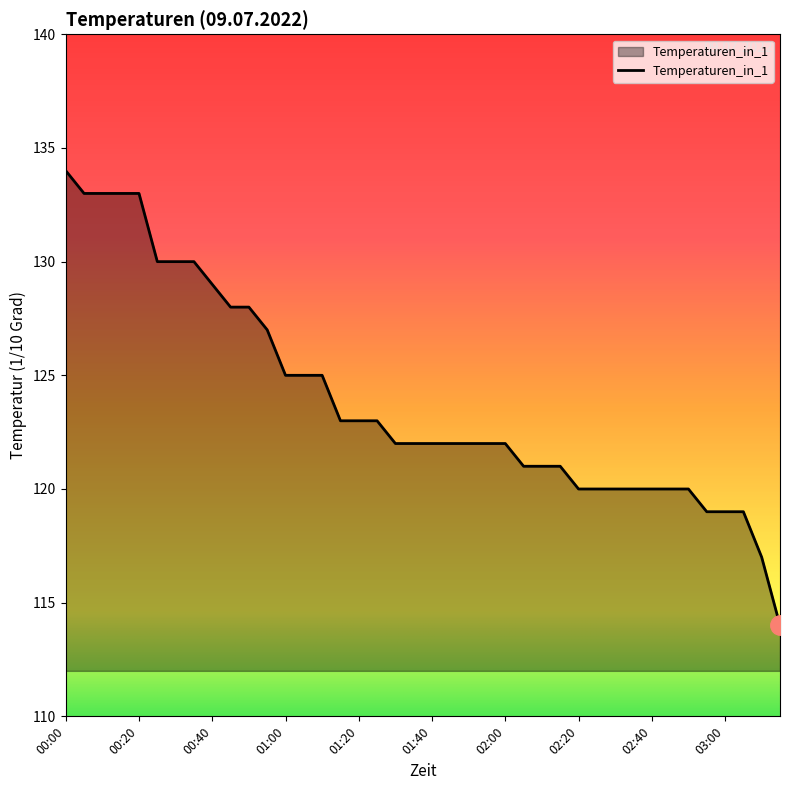

What is the average value?

124